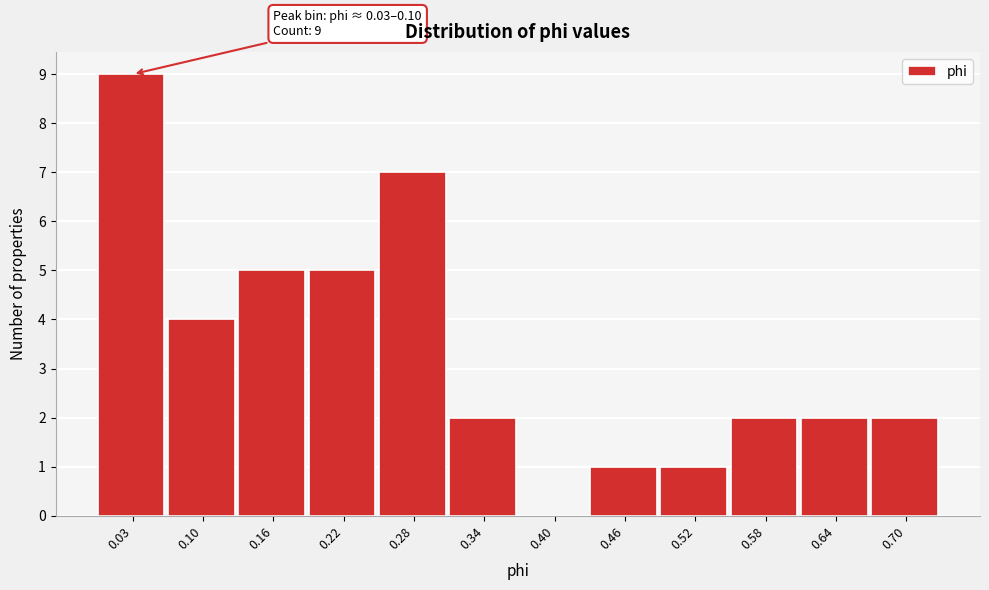

Reading left to right, extract all data points from this chart.

0.03=9	0.10=4	0.16=5	0.22=5	0.28=7	0.34=2	0.40=0	0.46=1	0.52=1	0.58=2	0.64=2	0.70=2